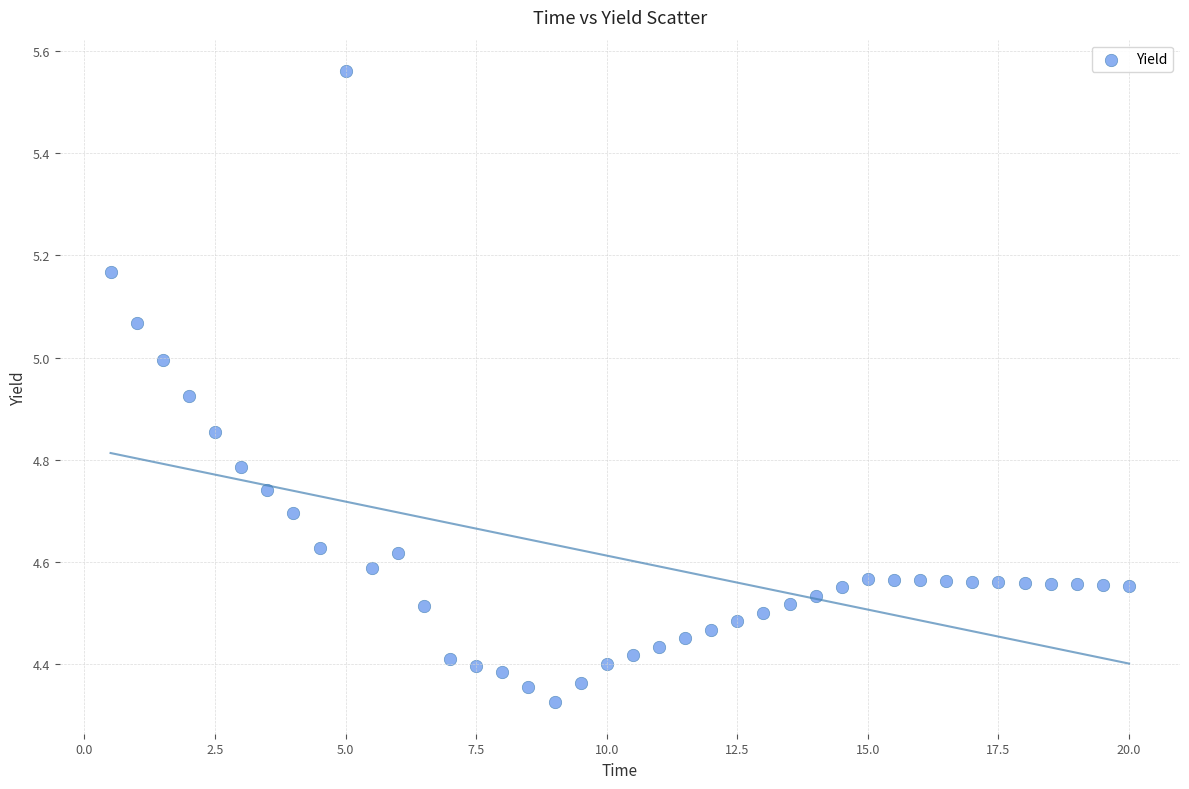

What is the range of Y values (max minus min)?

1.2